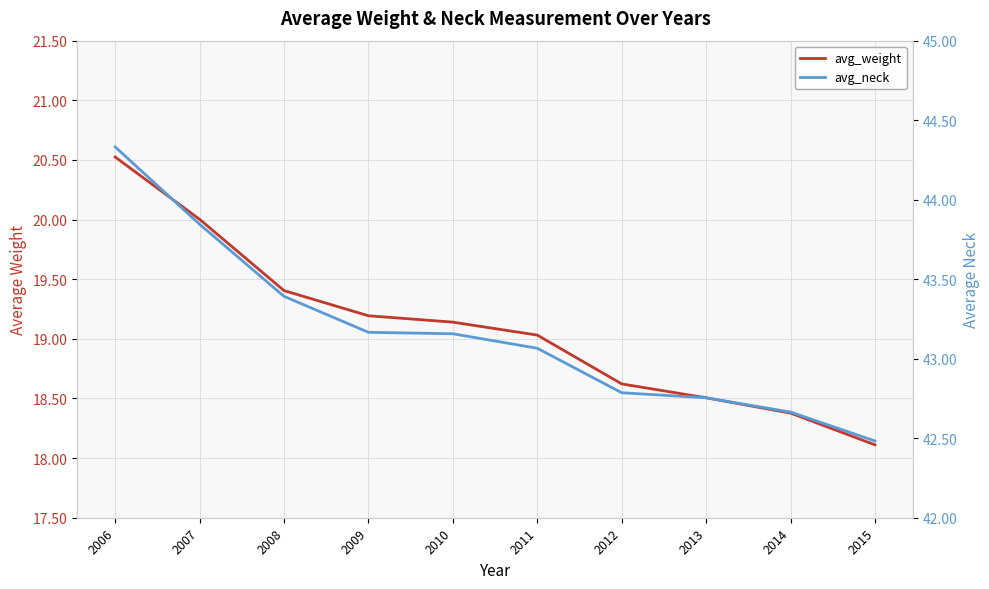

Which series has the largest range (max minus min)?

avg_weight